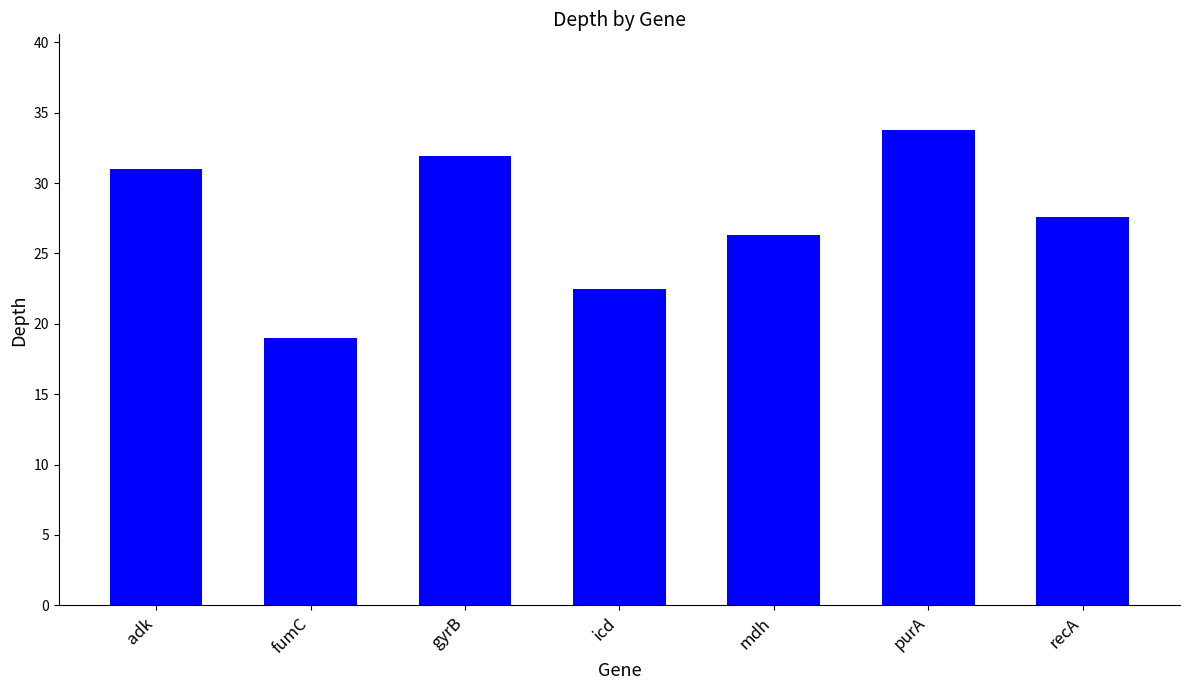

Reading left to right, list all the values displayed in this chart.

adk=31.0	fumC=19.0	gyrB=31.9	icd=22.5	mdh=26.3	purA=33.8	recA=27.6